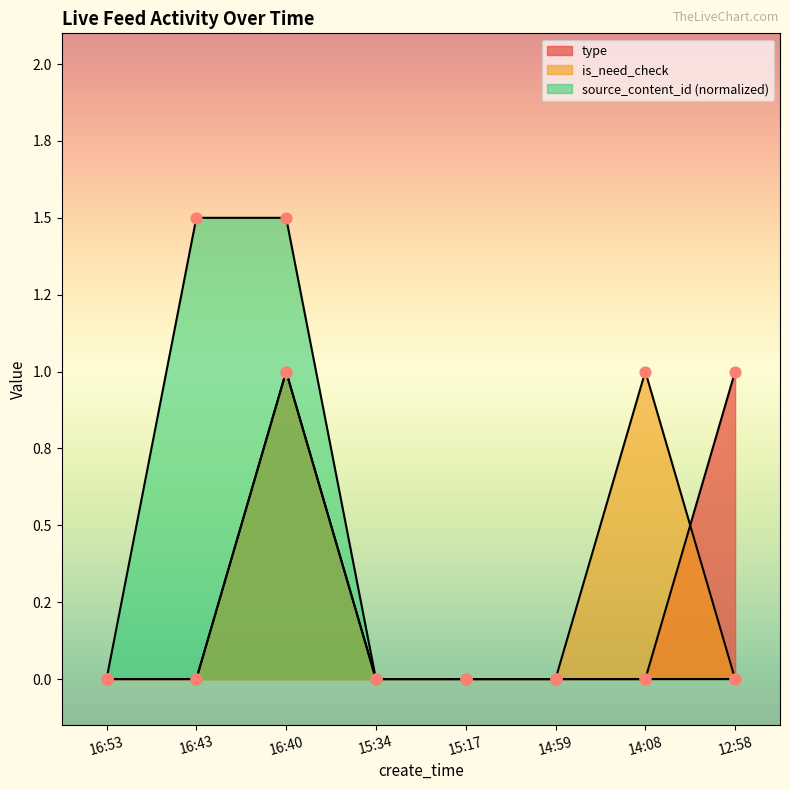

At which category is the sum across all series the highest?

16:40